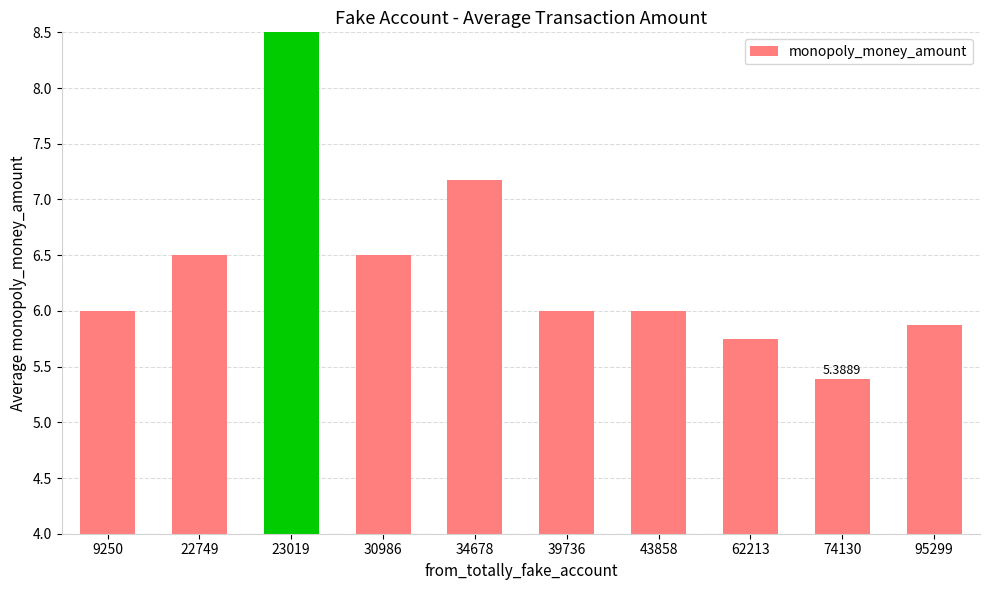

At which category does the chart reach its peak across all series?

23019